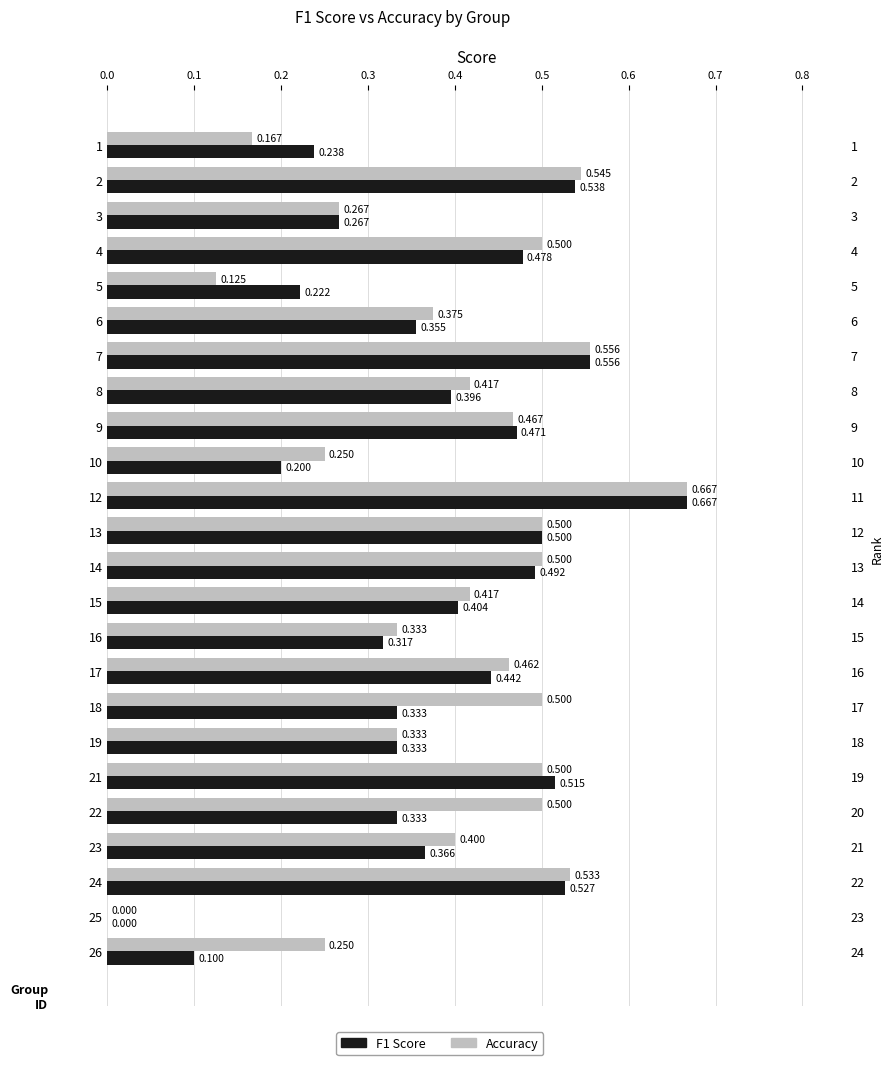

Count the number of data series in this chart.

2